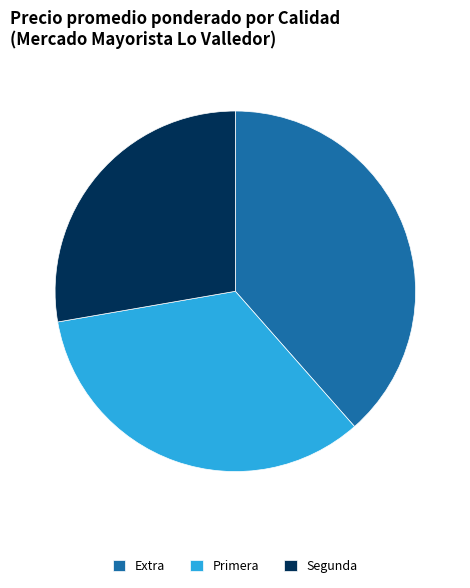

What is the ratio of the value at Primera to the value at Segunda?

1.2